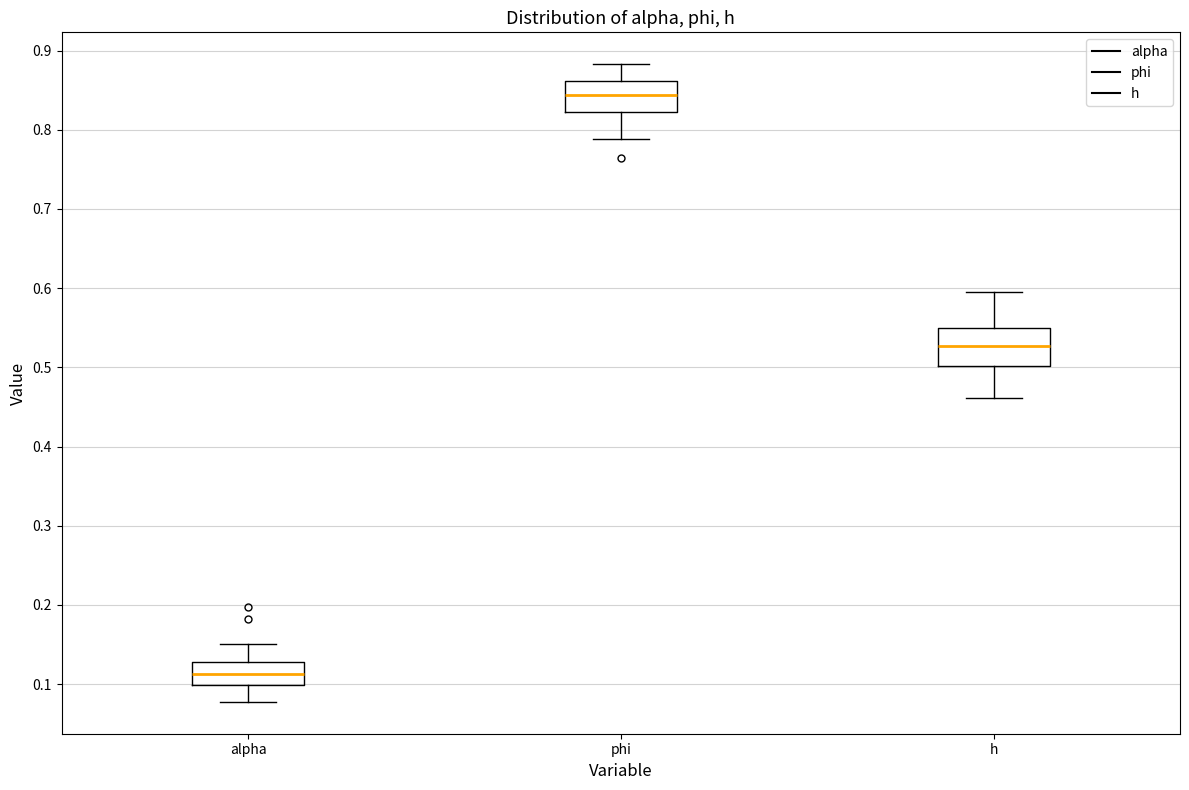

Where does the lower whisker of the box for h end on the y-axis? The values are not printed on the chart, so give them approximately, as read against the axis.

0.46